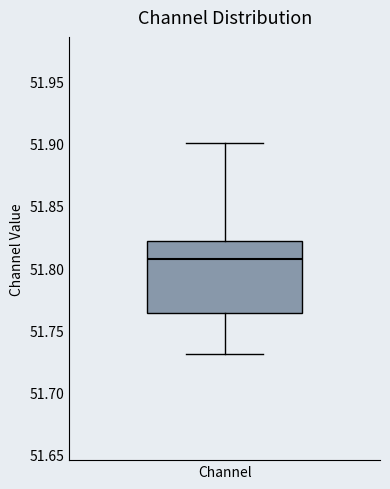

Read this box plot against the y-axis: the position of the median line, the range covered by the box, and the ends of both whiskers. The values are not printed on the chart, so give them approximately, as read against the axis.

median 51.810, box 51.765 to 51.820, whiskers 51.730 to 51.900